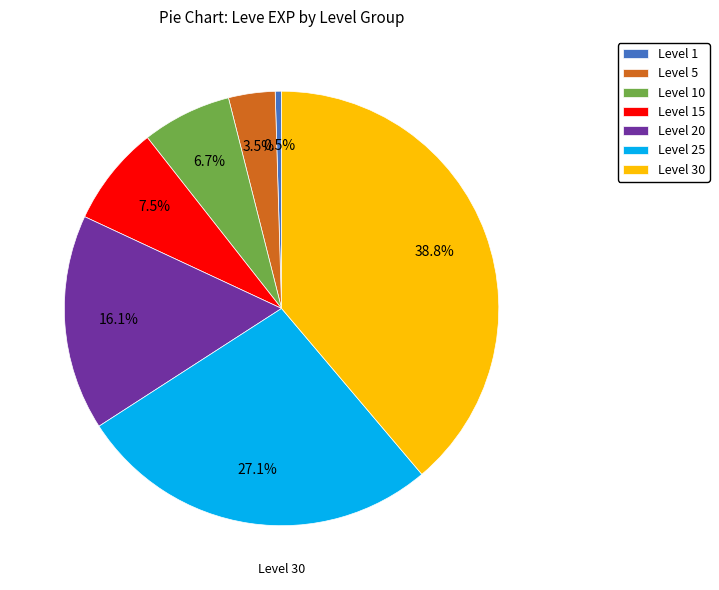

Between Level 25 and Level 20, which is larger?

Level 25